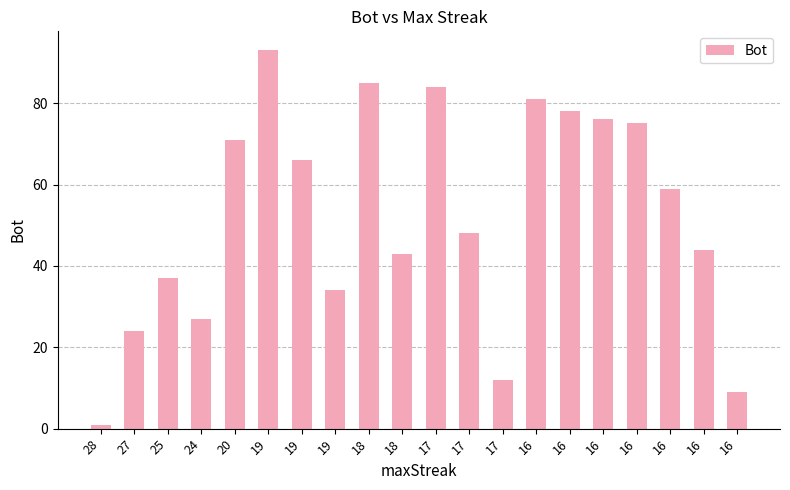

How many data points are less than 59?

10